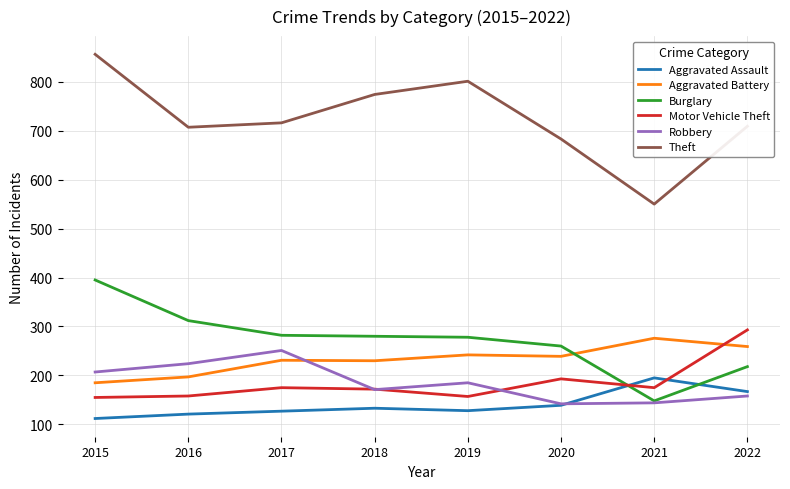

What is the total value across all series at 2020?

1656